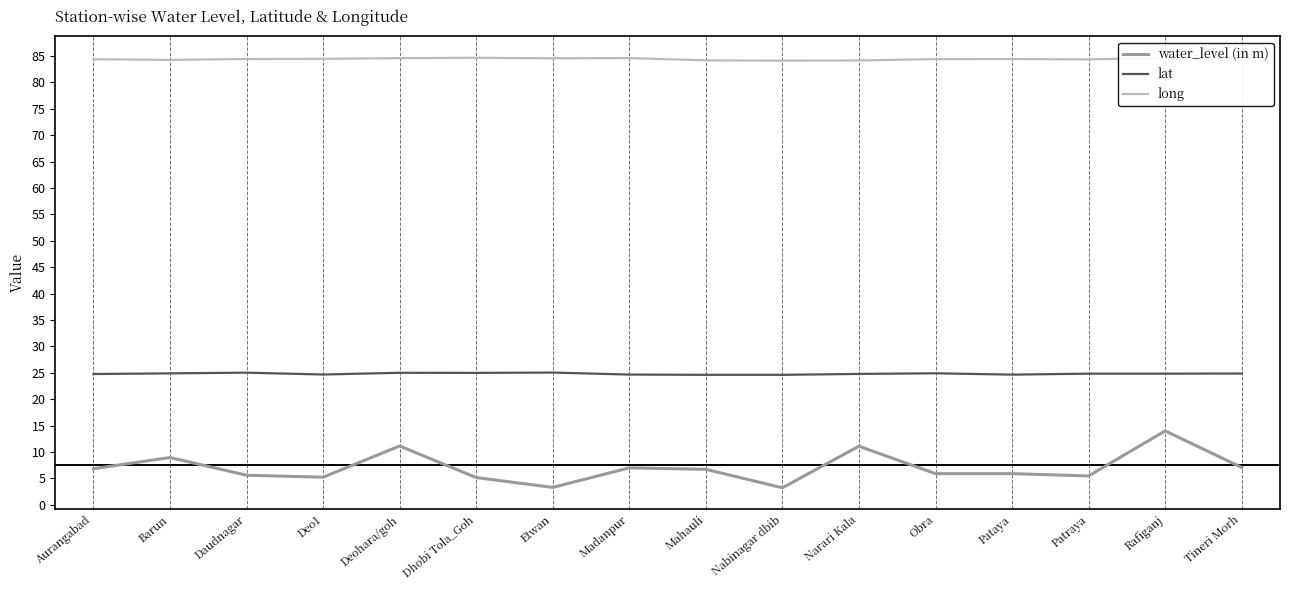

What is the difference between the highest and lowest values at Barun?

75.3